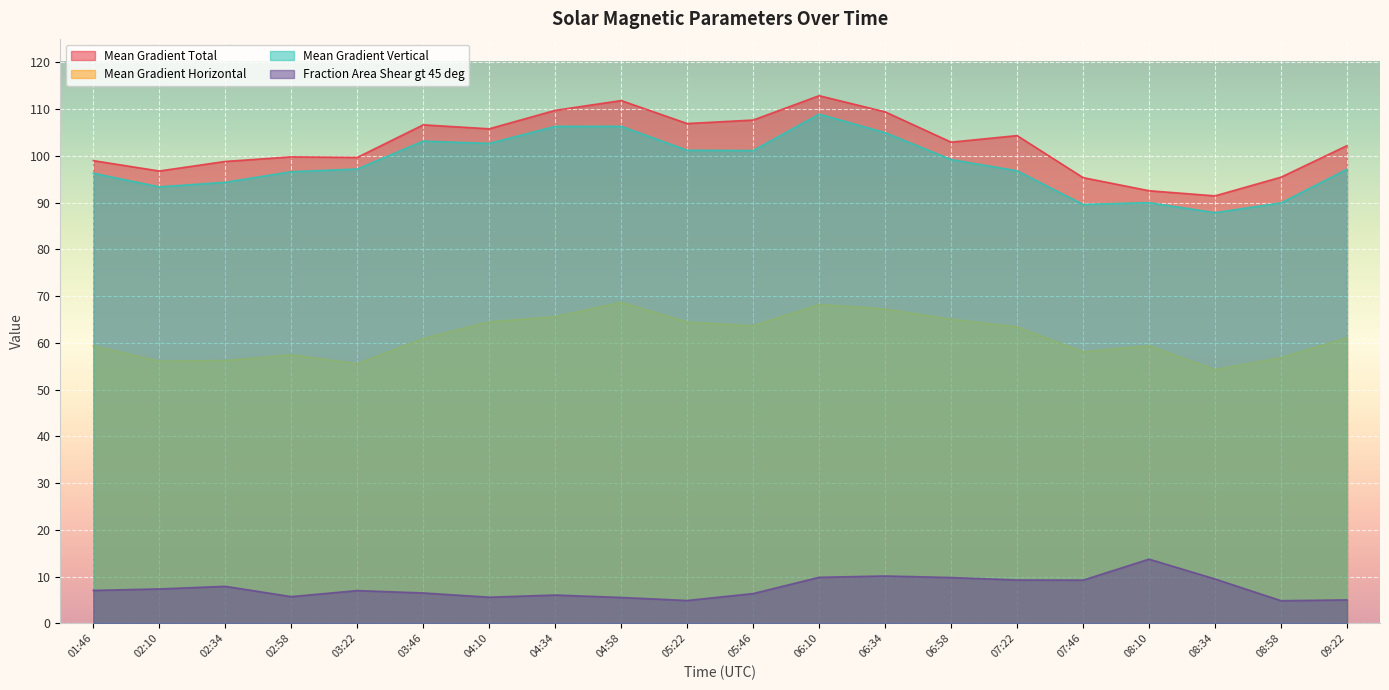

What is the difference between the maximum and minimum values in the Fraction Area Shear gt 45 deg series?

8.9